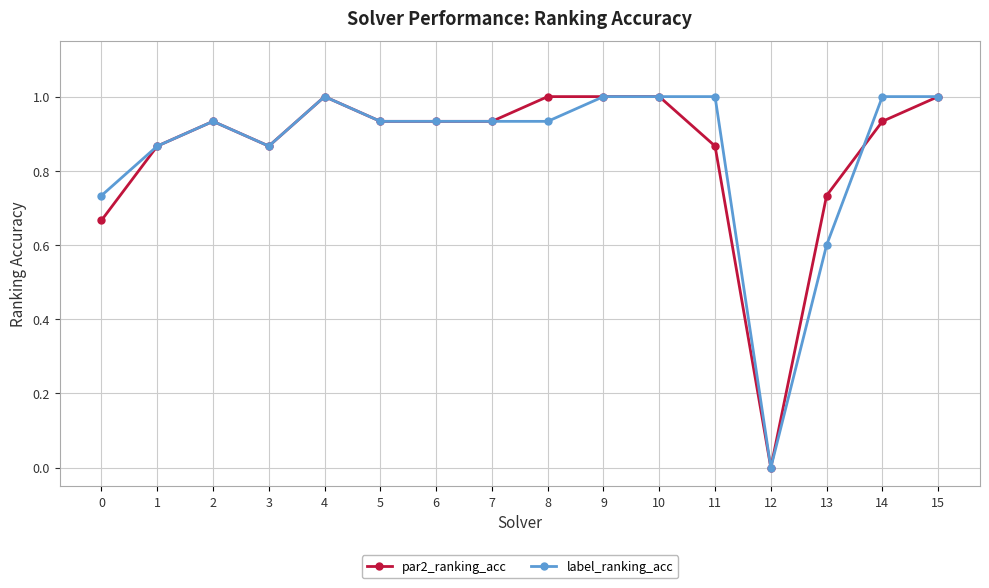

What are all the series names shown in the legend?

par2_ranking_acc, label_ranking_acc